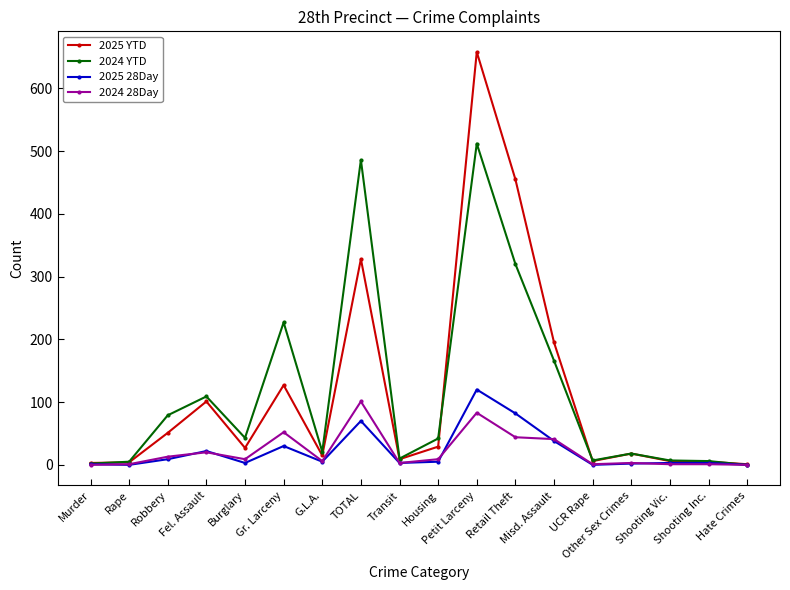

At which label is 2025 YTD closest to 329?

TOTAL